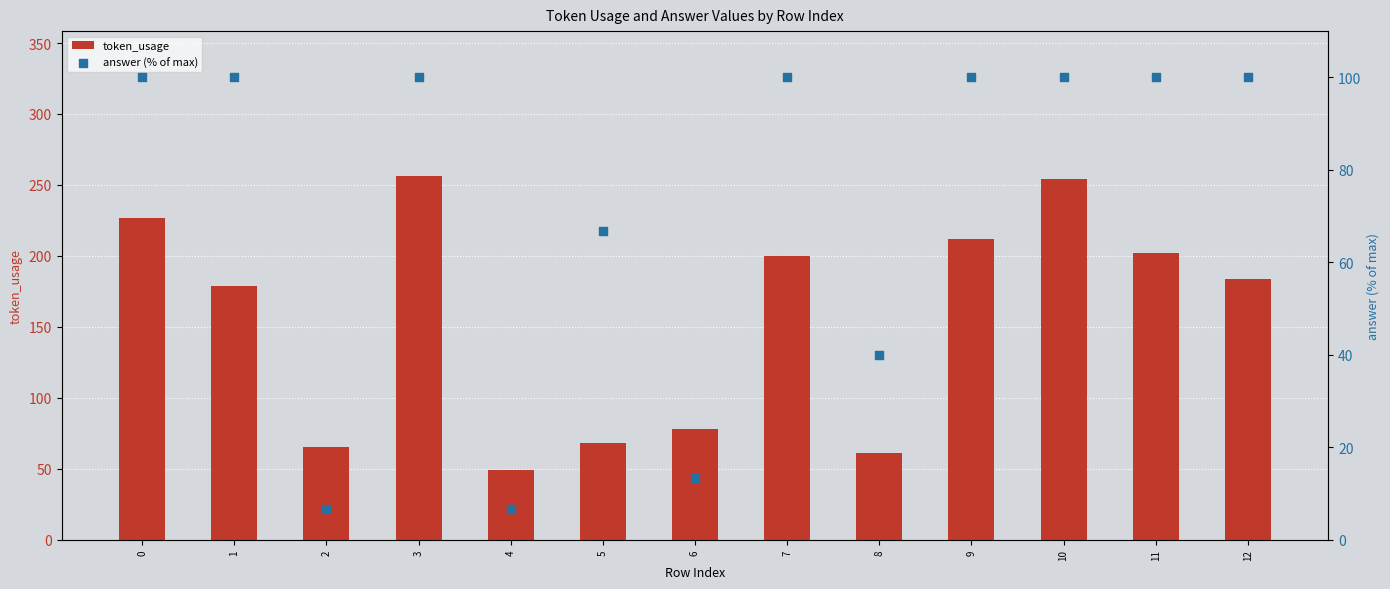

Is the value of answer (% of max) at 9 greater than the value of token_usage at 5?

Yes